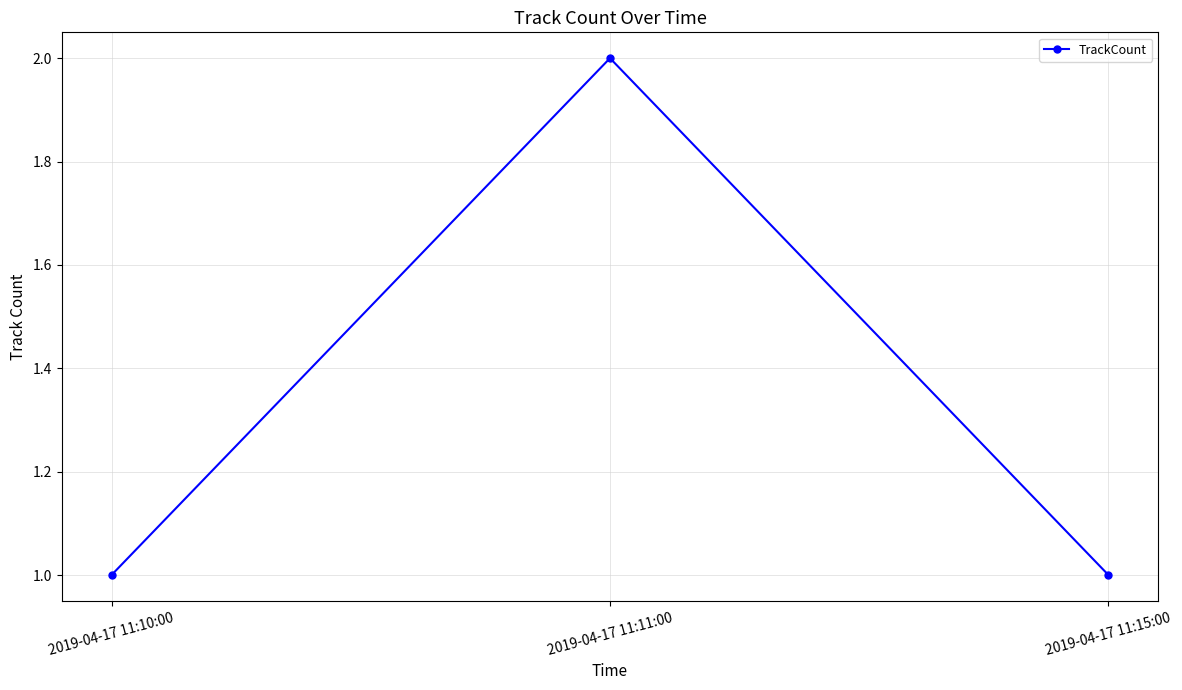

Between 2019-04-17 11:15:00 and 2019-04-17 11:11:00, which is larger?

2019-04-17 11:11:00